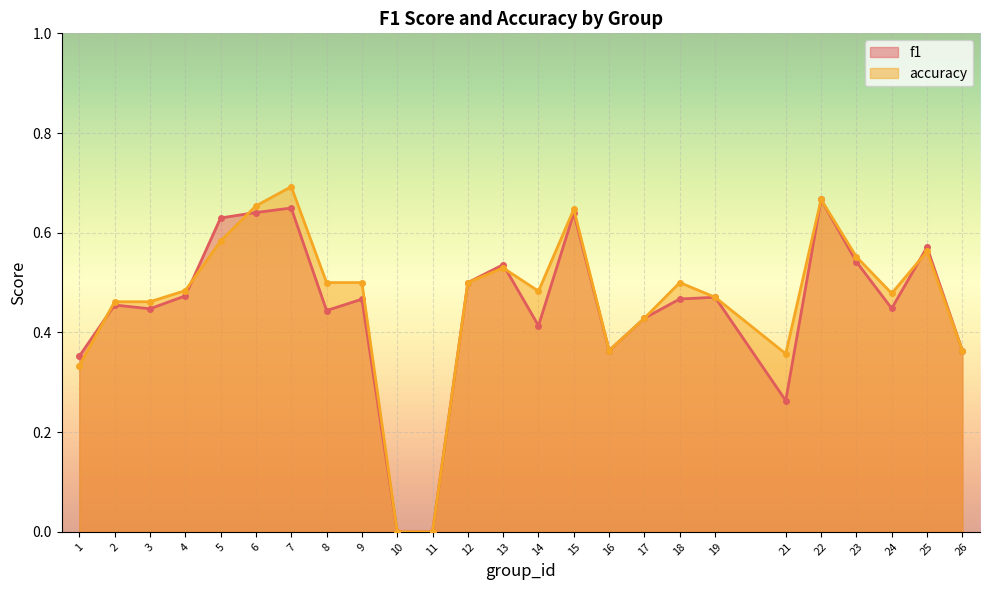

Between which two adjacent categories do accuracy and f1 first intersect?

1 and 2